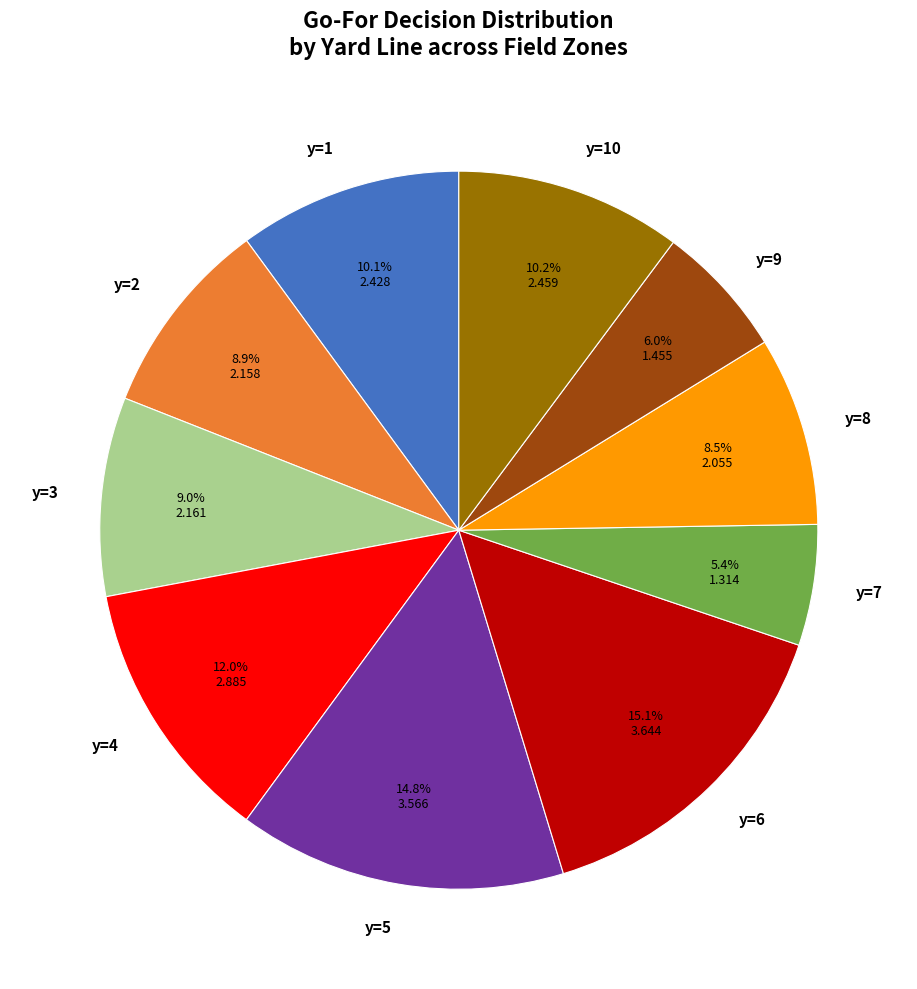

To the nearest percent, what percentage of the pie is y=6?

15%